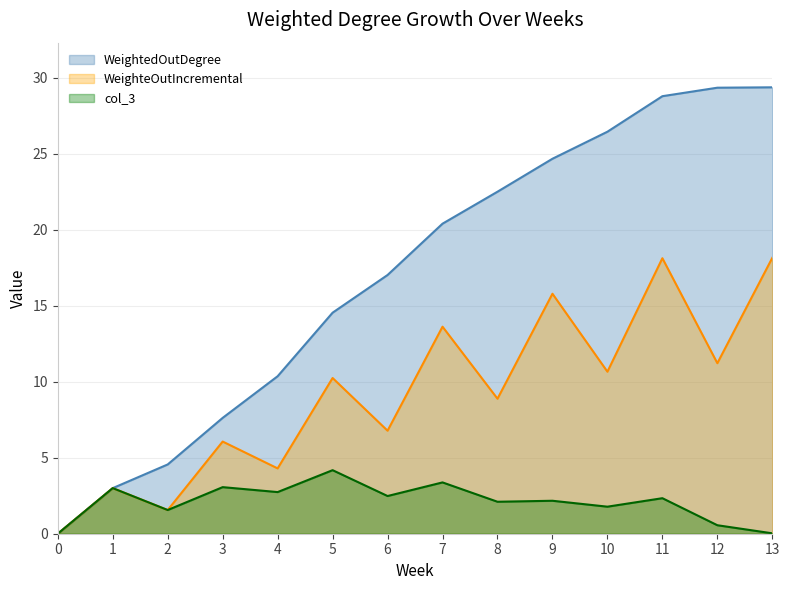

True or false: col_3 and WeightedOutDegree intersect in this chart.

False